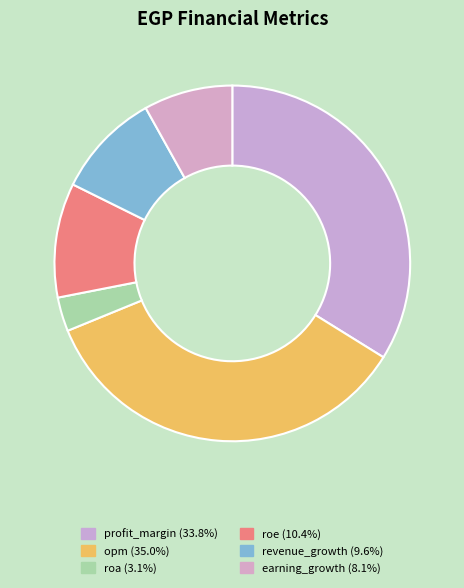

What percentage is the roa slice, to the nearest percent?

3%